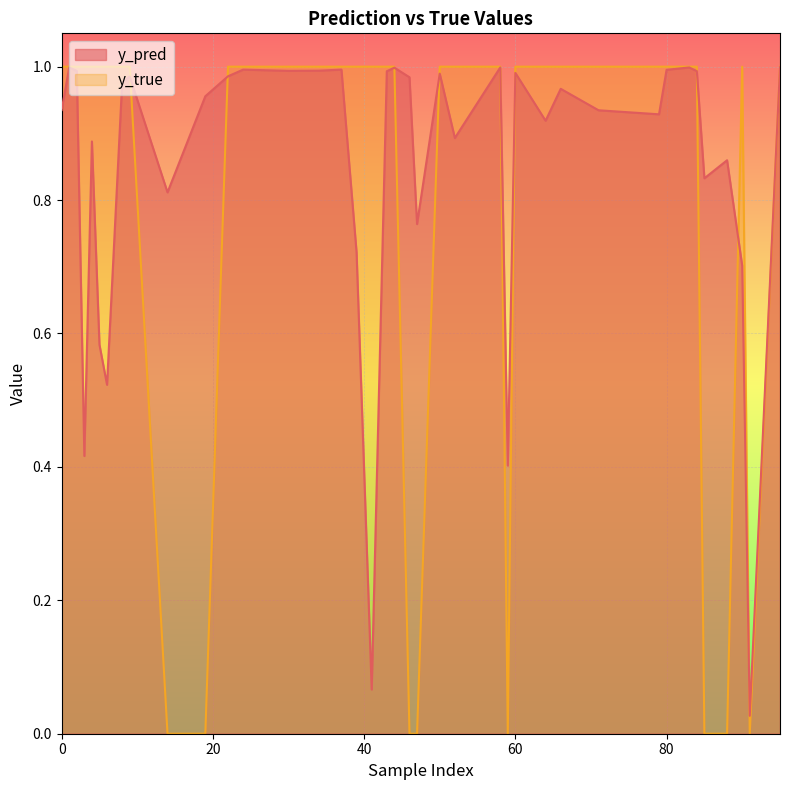

What are all the series names shown in the legend?

y_pred, y_true